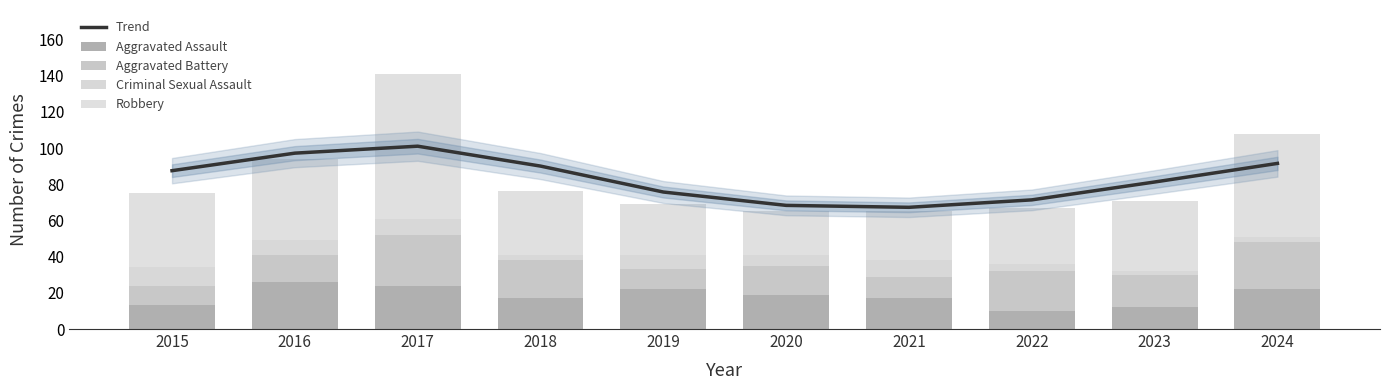

Between 2015 and 2017, which series saw the biggest shift?

Robbery